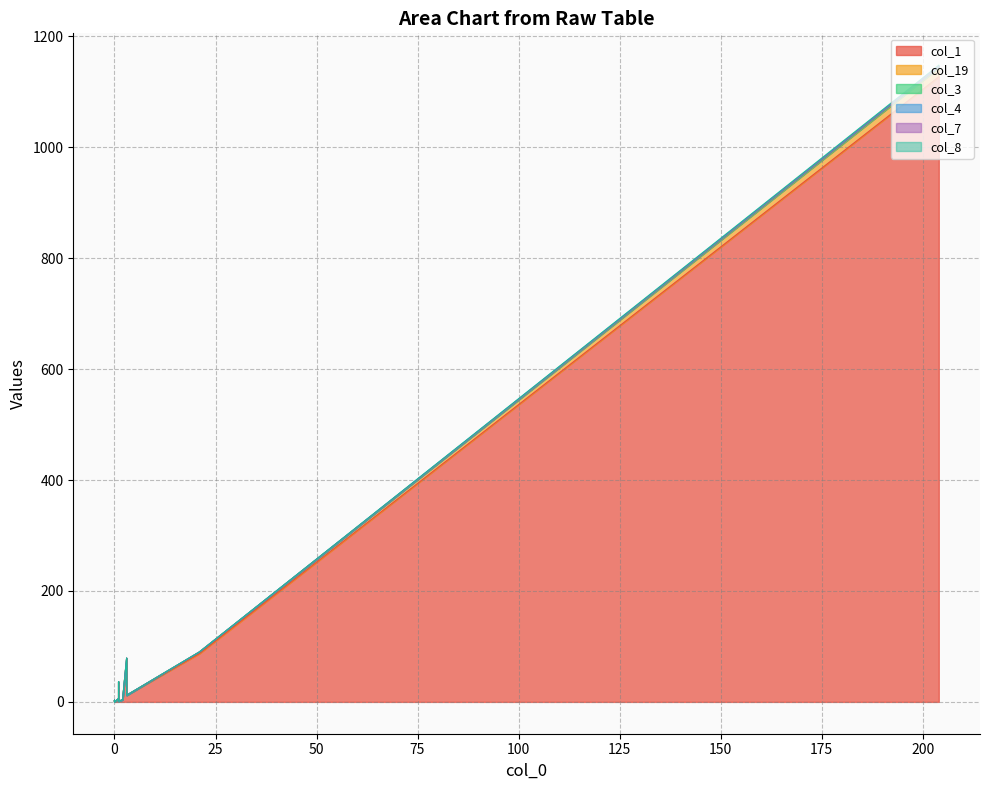

True or false: col_8 and col_19 intersect in this chart.

False